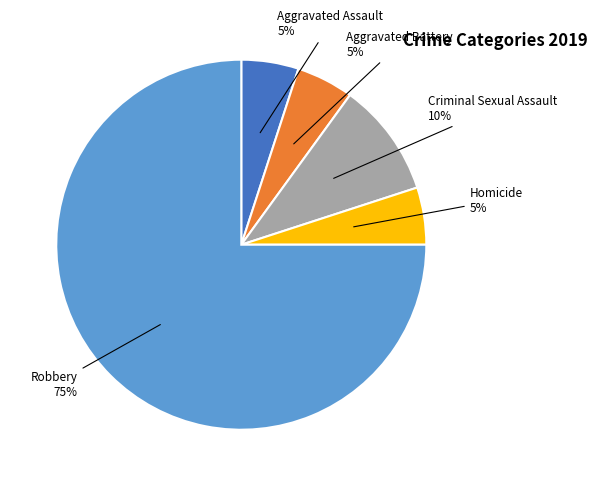

Is Robbery the majority of the pie?

Yes